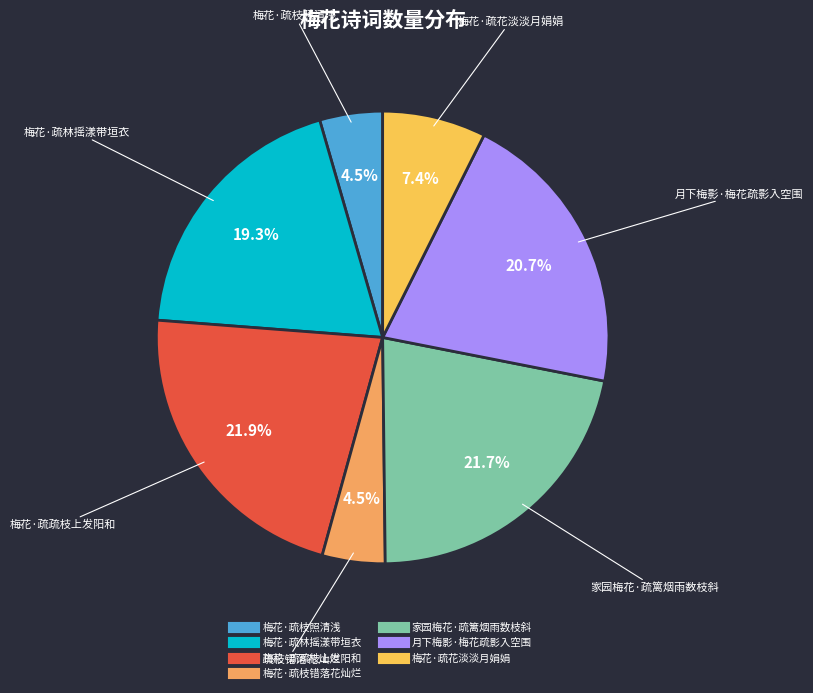

Between 梅花·疏花淡淡月娟娟 and 月下梅影·梅花疏影入空围, which is larger?

月下梅影·梅花疏影入空围